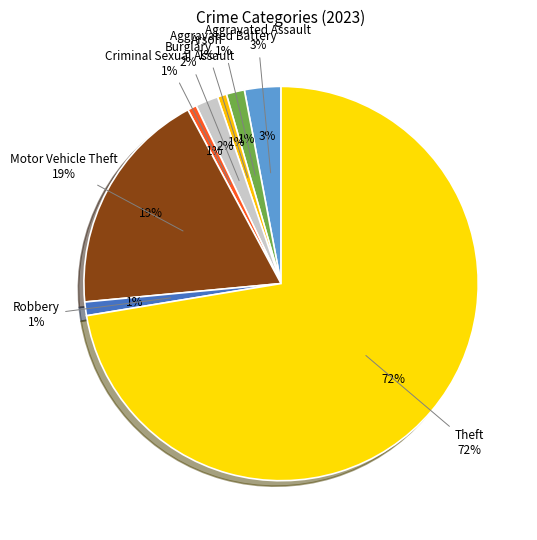

To the nearest percent, what is the difference between the Arson and Theft slice percentages?

72%